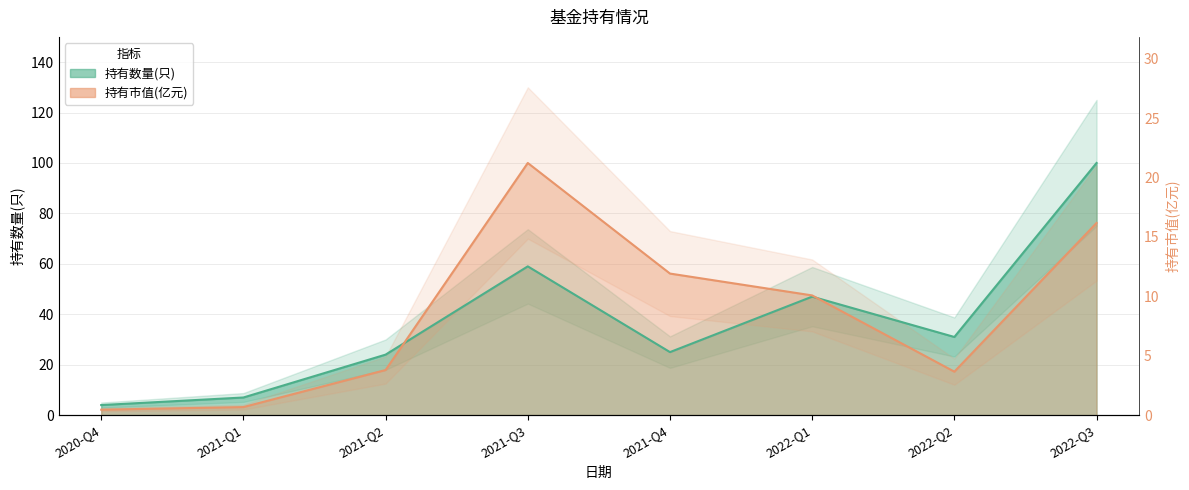

At which category is the sum across all series the highest?

2022-Q3